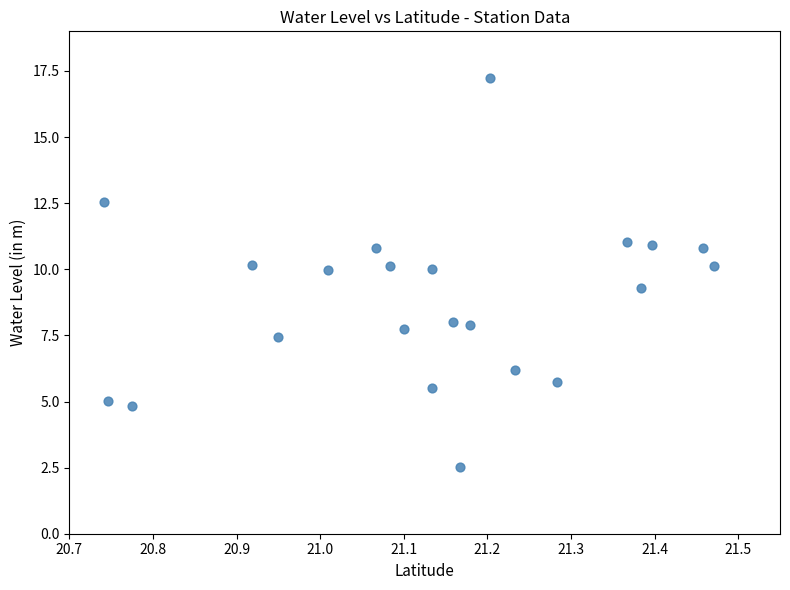

What is the range of X values (max minus min)?

0.7